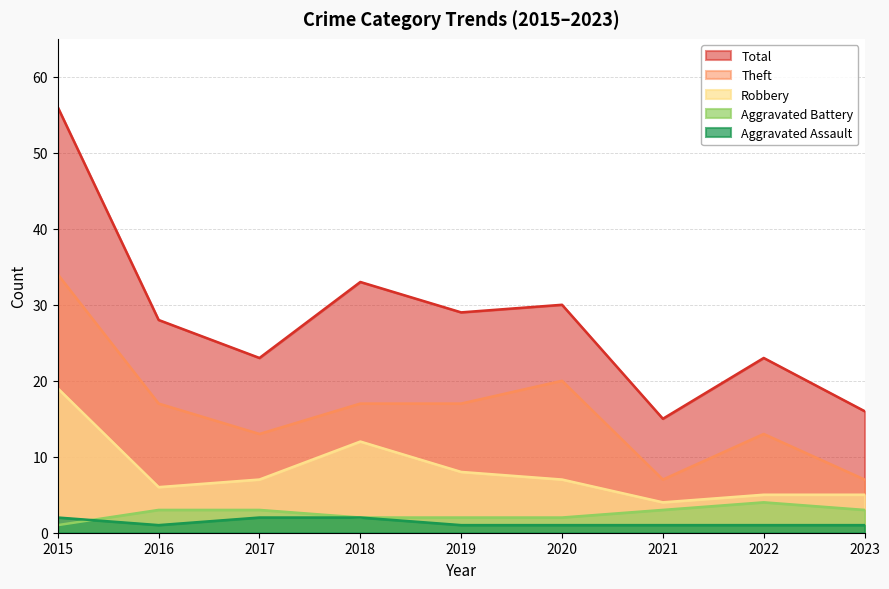

True or false: Total and Robbery intersect in this chart.

False